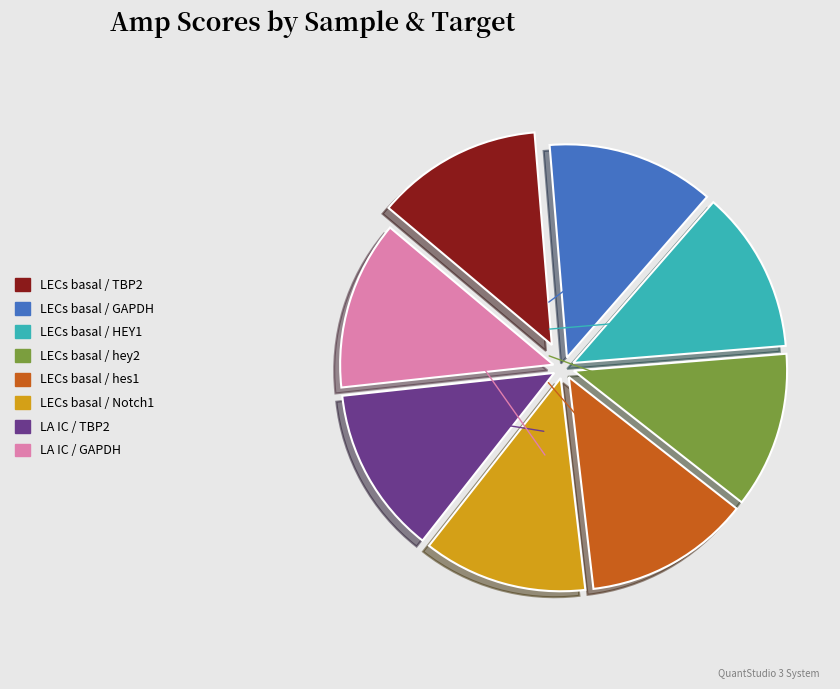

What is the ratio of the value at LA IC / TBP2 to the value at LECs basal / hey2?

1.1